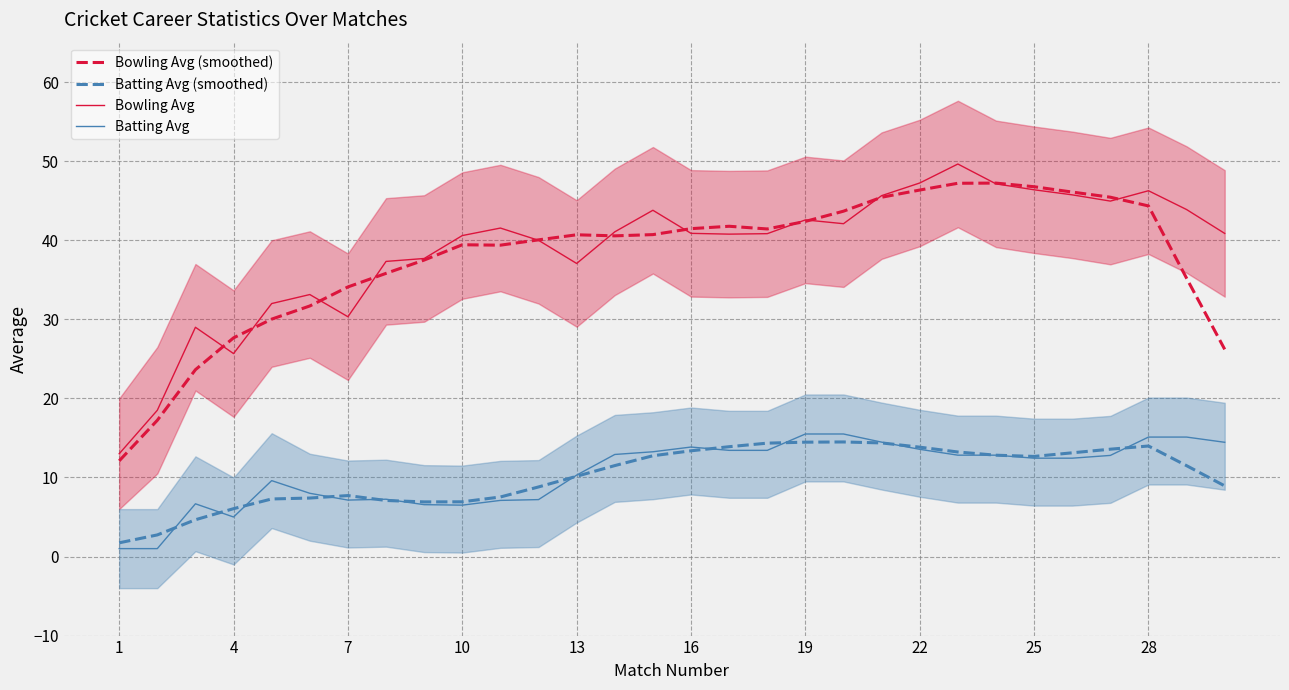

Reading right to left, list all the values displayed in this chart.

Bowling Avg (smoothed): 26.2	35.2	44.3	45.5	46.1	46.8	47.2	47.2	46.4	45.4	43.7	42.4	41.4	41.8	41.5	40.7	40.6	40.7	40.1	39.4	39.4	37.5	35.8	34.1	31.7	30.0	27.7	23.6	17.2	12.1
Batting Avg (smoothed): 8.9	11.5	14.0	13.6	13.1	12.7	12.8	13.2	13.8	14.4	14.5	14.5	14.3	13.9	13.4	12.7	11.5	10.2	8.8	7.5	6.9	6.9	7.1	7.7	7.4	7.3	6.1	4.7	2.7	1.7
Bowling Avg: 40.9	43.9	46.3	45.0	45.8	46.4	47.1	49.6	47.2	45.6	42.1	42.6	40.8	40.8	40.9	43.8	41.1	37.1	40.0	41.5	40.6	37.7	37.3	30.3	33.1	32.0	25.7	29.0	18.5	13.0
Batting Avg: 14.4	15.1	15.1	12.8	12.4	12.4	12.8	12.8	13.6	14.5	15.5	15.5	13.4	13.4	13.8	13.2	12.9	10.3	7.2	7.1	6.5	6.6	7.2	7.1	8.0	9.6	5.0	6.7	1.0	1.0